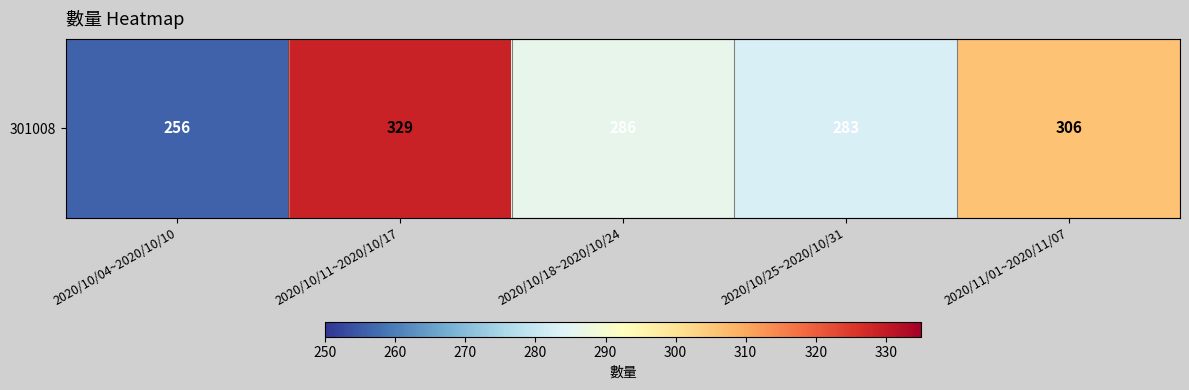

What is the sum of all values?

1460